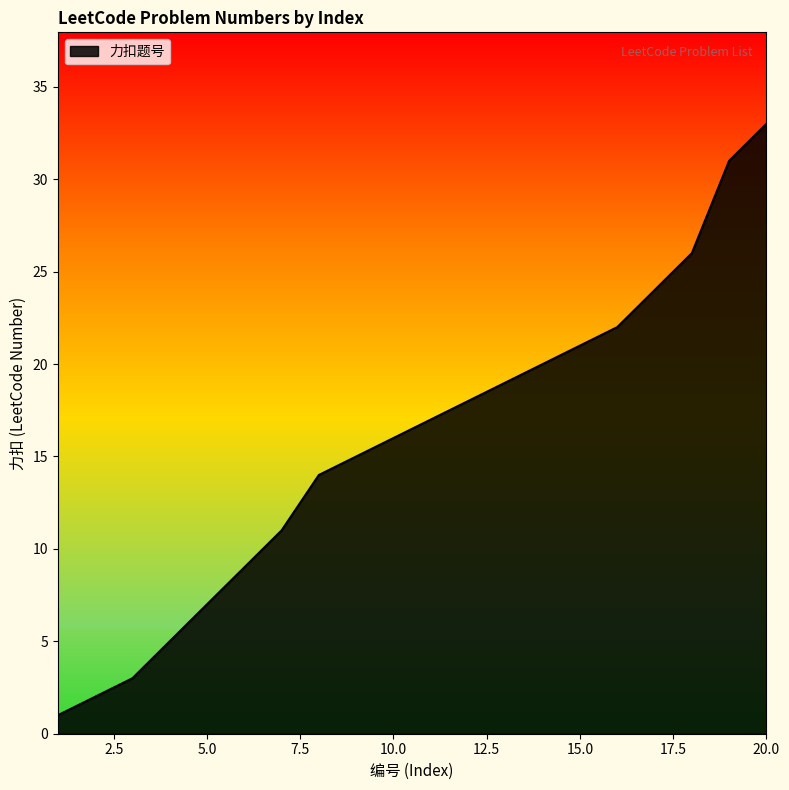

What is the difference between the maximum and minimum values?

32